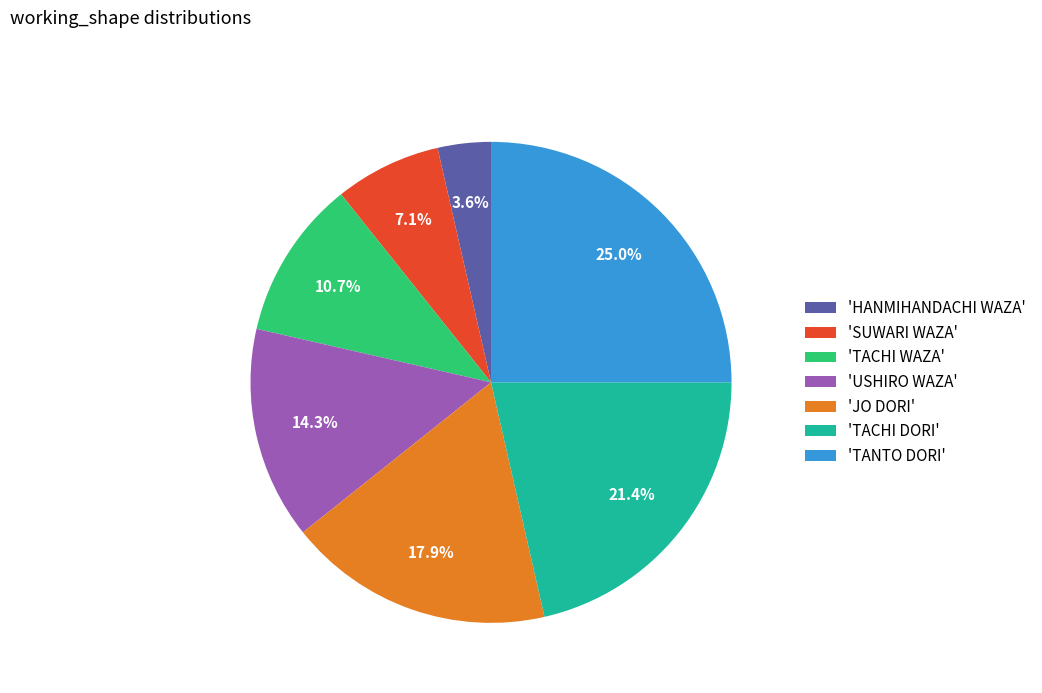

What is the largest slice in the pie chart?

'TANTO DORI'